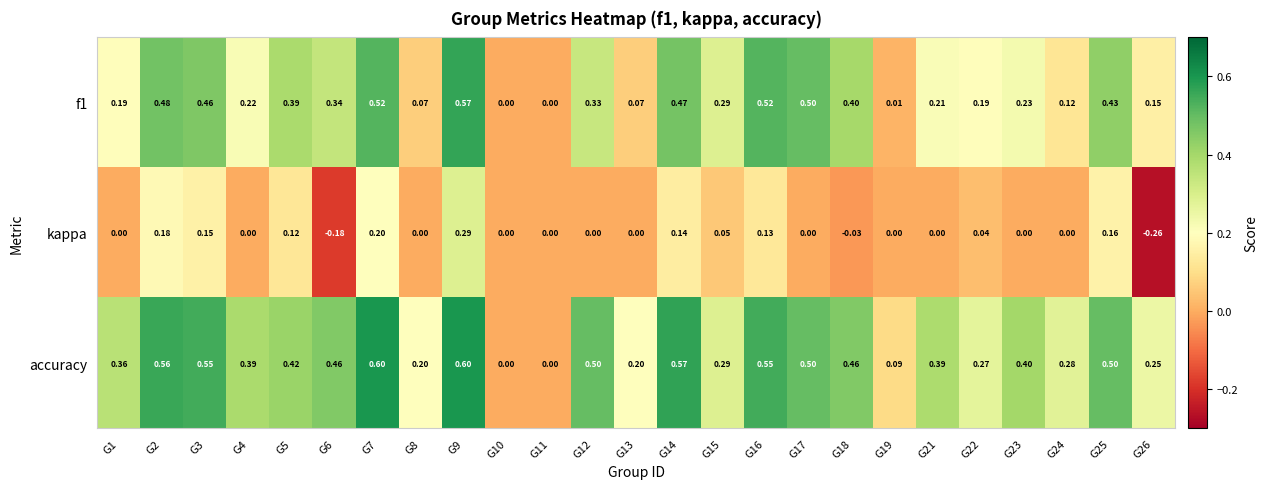

Is the value of f1 at G6 greater than the value of accuracy at G8?

Yes